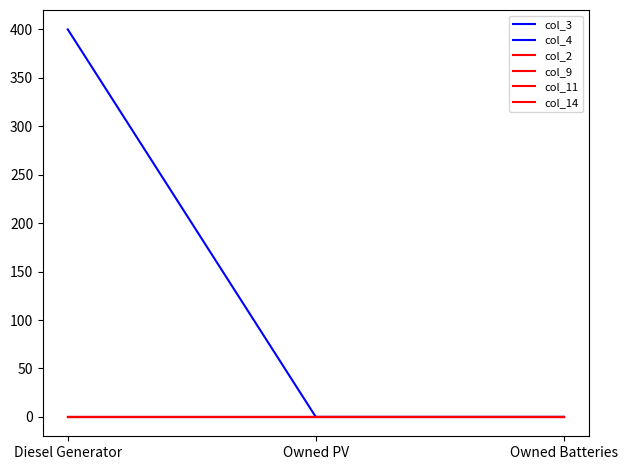

Reading left to right, extract all data points from this chart.

col_3: 400	0	0
col_4: 0	0	0
col_2: 0	0	0
col_9: 0	0	0
col_11: 0	0	0
col_14: 0	0	0